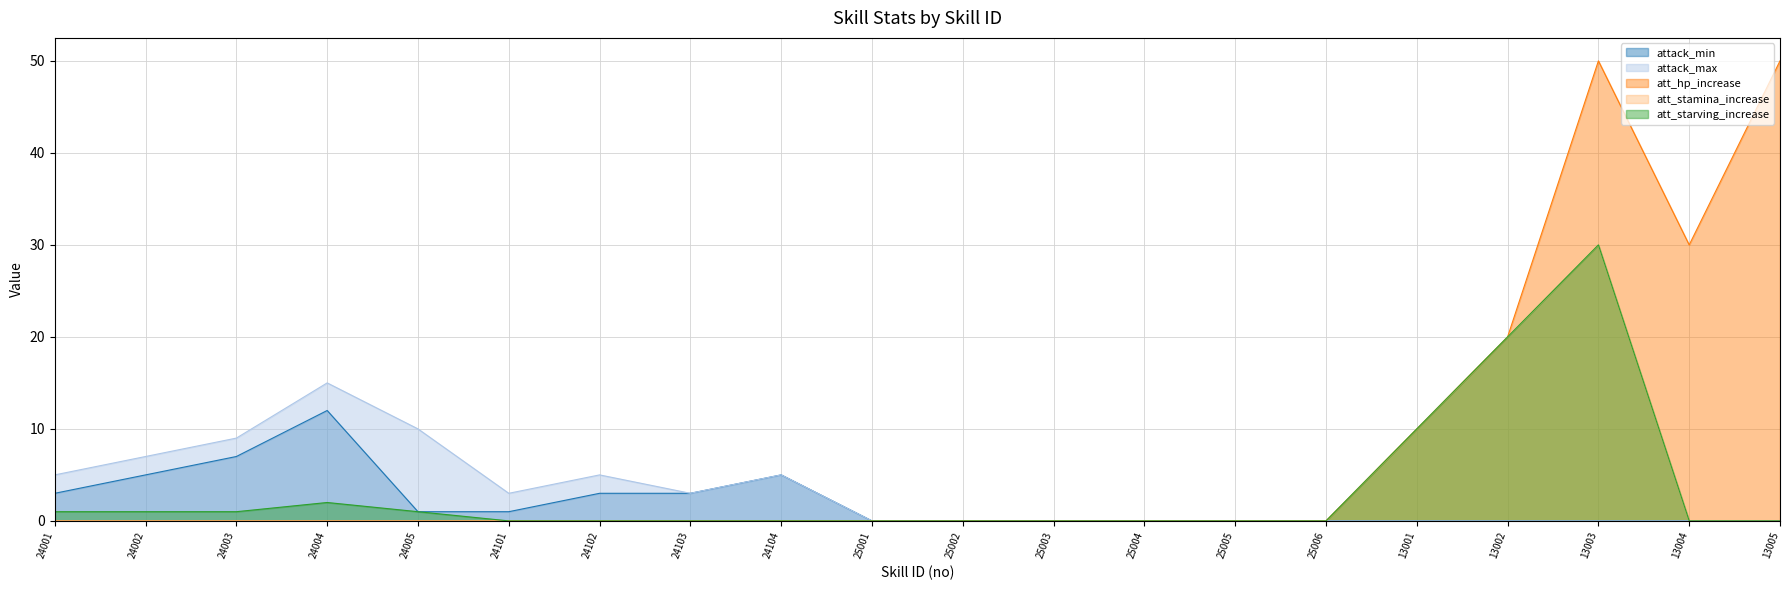

Which series has the largest total across all categories?

att_hp_increase